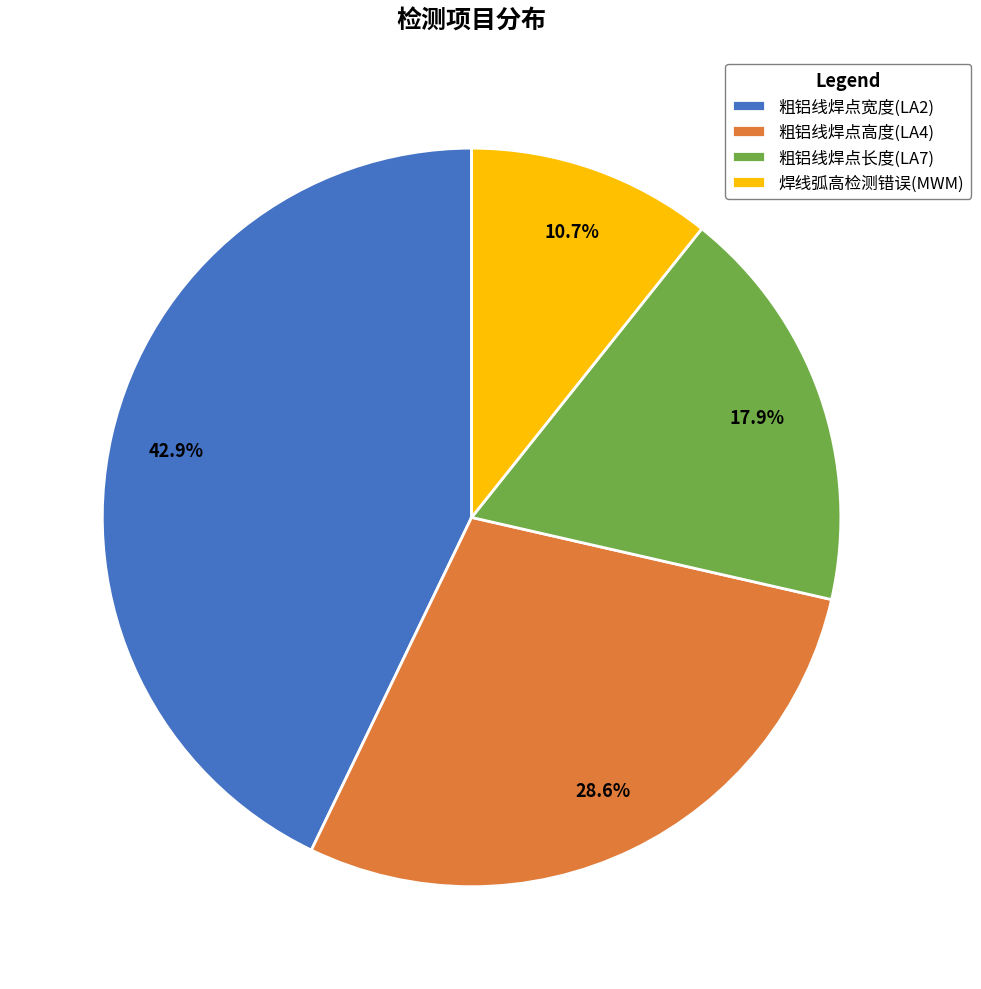

Count the number of slices in the pie.

4